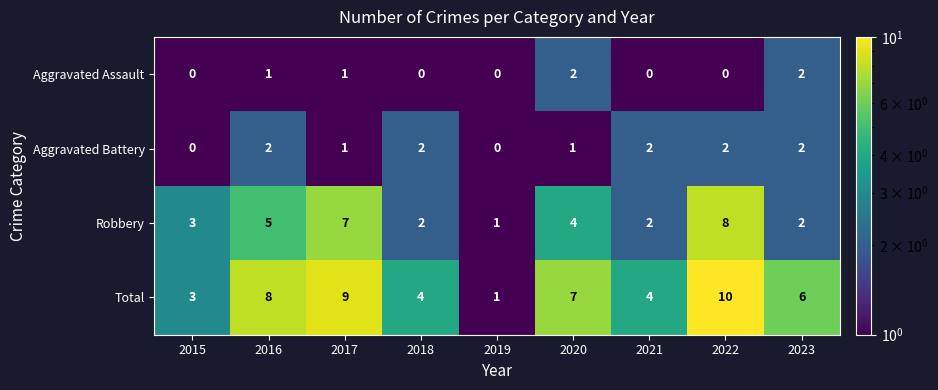

True or false: Aggravated Assault has a value of 1 at 2015.

False